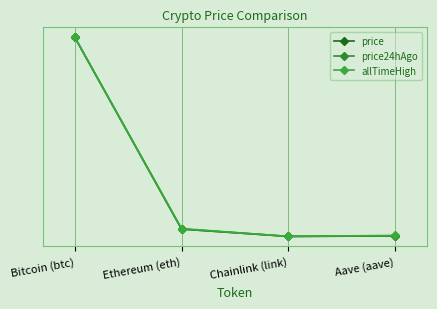

At which category is the sum across all series the highest?

Bitcoin (btc)